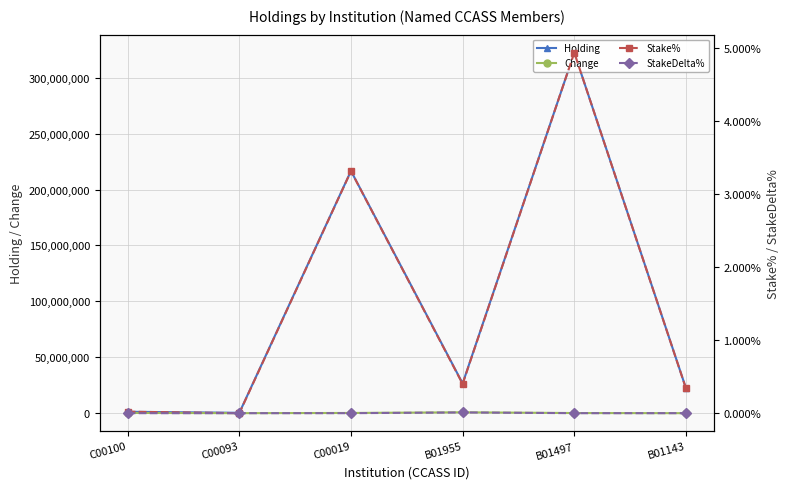

Between which two adjacent categories do Stake% and Change first intersect?

C00100 and C00093